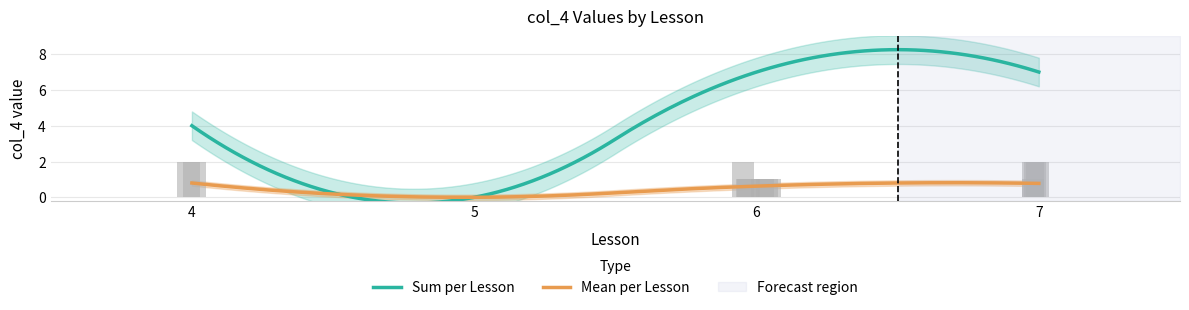

What is the value of the 2nd bar from the left?

2